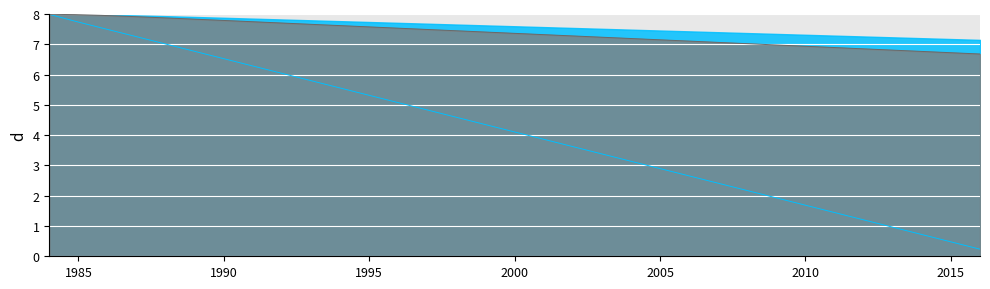

At how many categories does at least one series exceed 6?

37